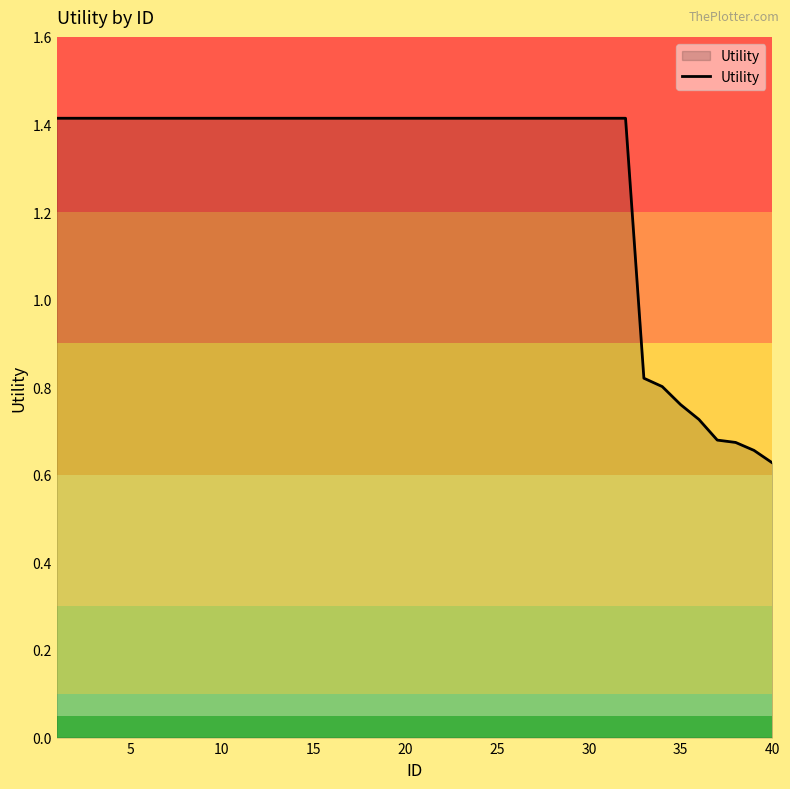

What is the greatest value displayed?

1.4